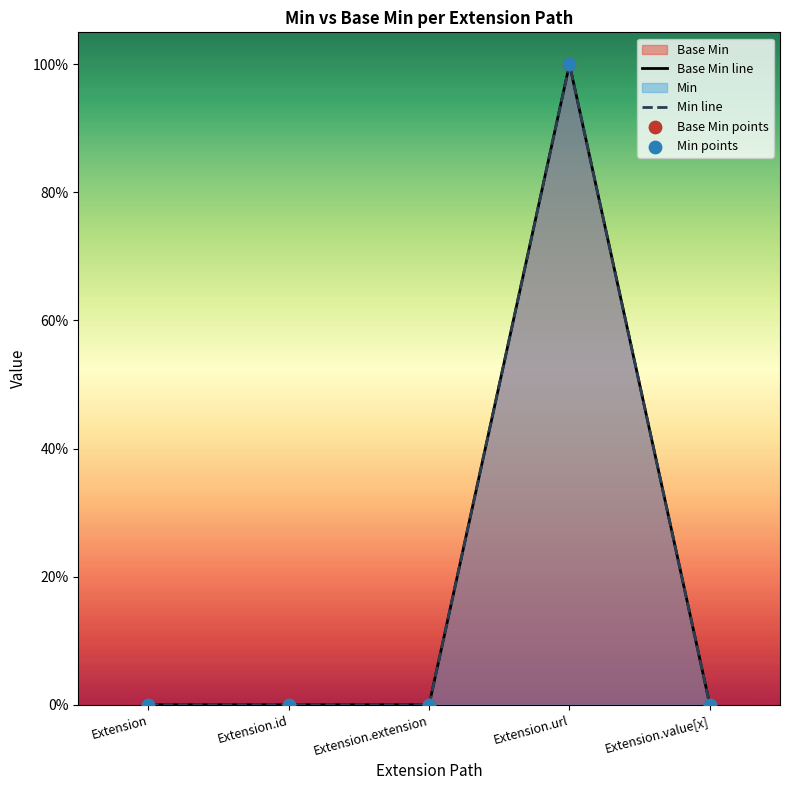

Which series reaches the maximum Y coordinate?

Base Min line